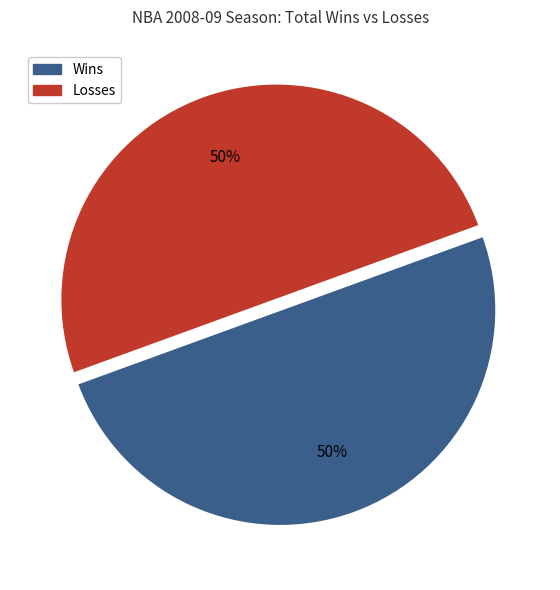

How many slices are in this pie chart?

2